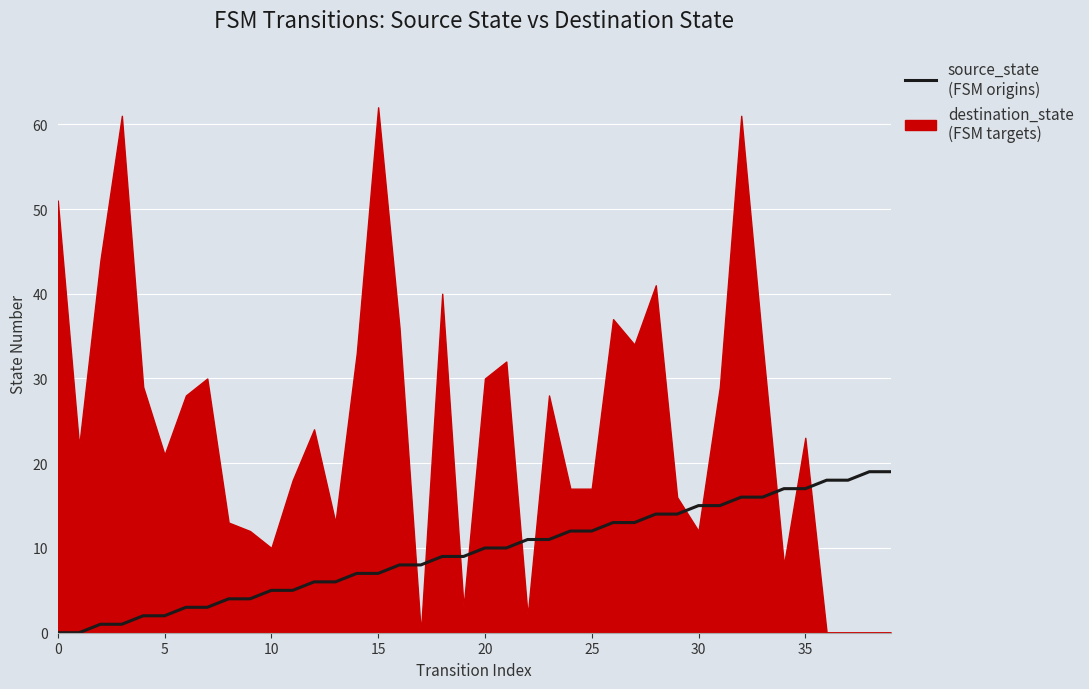

What is the average value?

10